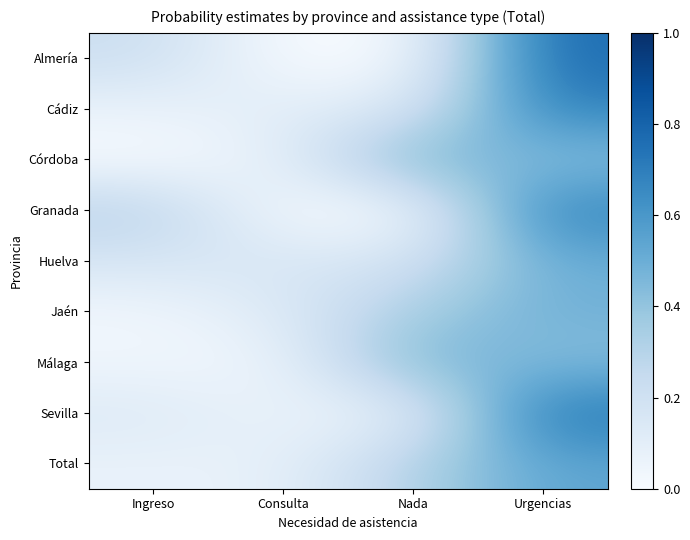

Reading right to left, extract all data points from this chart.

Almería: Urgencias=0.8	Nada=0.0	Consulta=0.0	Ingreso=0.2
Cádiz: Urgencias=0.7	Nada=0.1	Consulta=0.1	Ingreso=0.1
Córdoba: Urgencias=0.4	Nada=0.5	Consulta=0.1	Ingreso=0.0
Granada: Urgencias=0.7	Nada=0.0	Consulta=0.0	Ingreso=0.3
Huelva: Urgencias=0.5	Nada=0.2	Consulta=0.2	Ingreso=0.2
Jaén: Urgencias=0.5	Nada=0.3	Consulta=0.1	Ingreso=0.0
Málaga: Urgencias=0.4	Nada=0.5	Consulta=0.0	Ingreso=0.0
Sevilla: Urgencias=0.7	Nada=0.1	Consulta=0.1	Ingreso=0.1
Total: Urgencias=0.5	Nada=0.3	Consulta=0.1	Ingreso=0.1